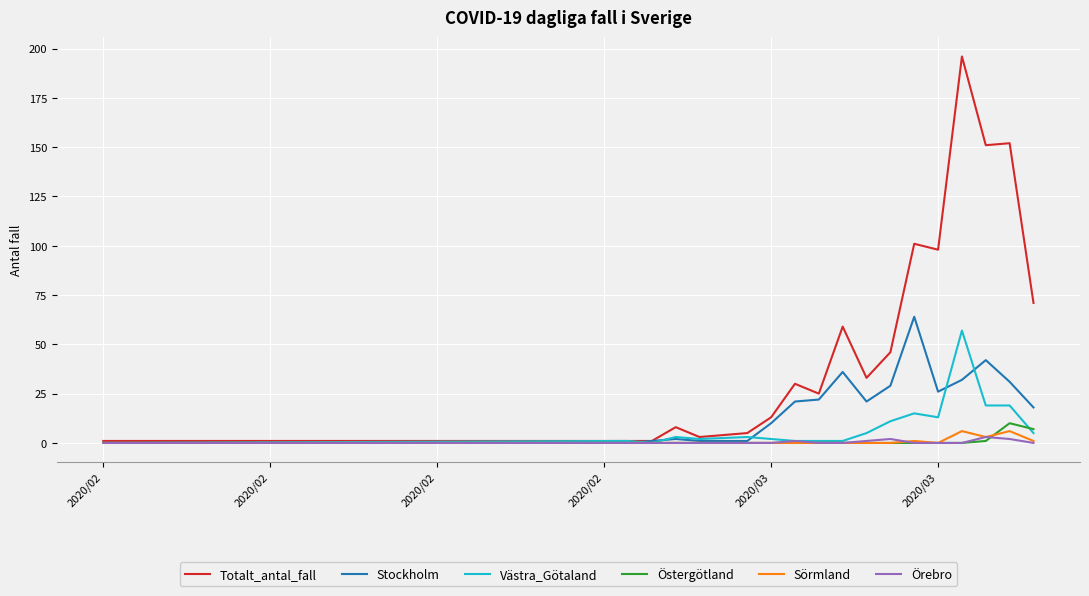

Reading left to right, transcribe all the data shown in this chart.

Totalt_antal_fall: 1	1	1	8	3	5	13	30	25	59	33	46	101	98	196	151	152	71
Stockholm: 0	0	1	2	1	1	10	21	22	36	21	29	64	26	32	42	31	18
Västra_Götaland: 0	1	0	3	2	3	2	1	1	1	5	11	15	13	57	19	19	5
Östergötland: 0	0	0	0	0	0	0	0	0	0	0	0	0	0	0	1	10	7
Sörmland: 0	0	0	0	0	0	0	0	0	0	0	0	1	0	6	3	6	1
Örebro: 0	0	0	0	0	0	0	1	0	0	1	2	0	0	0	3	2	0